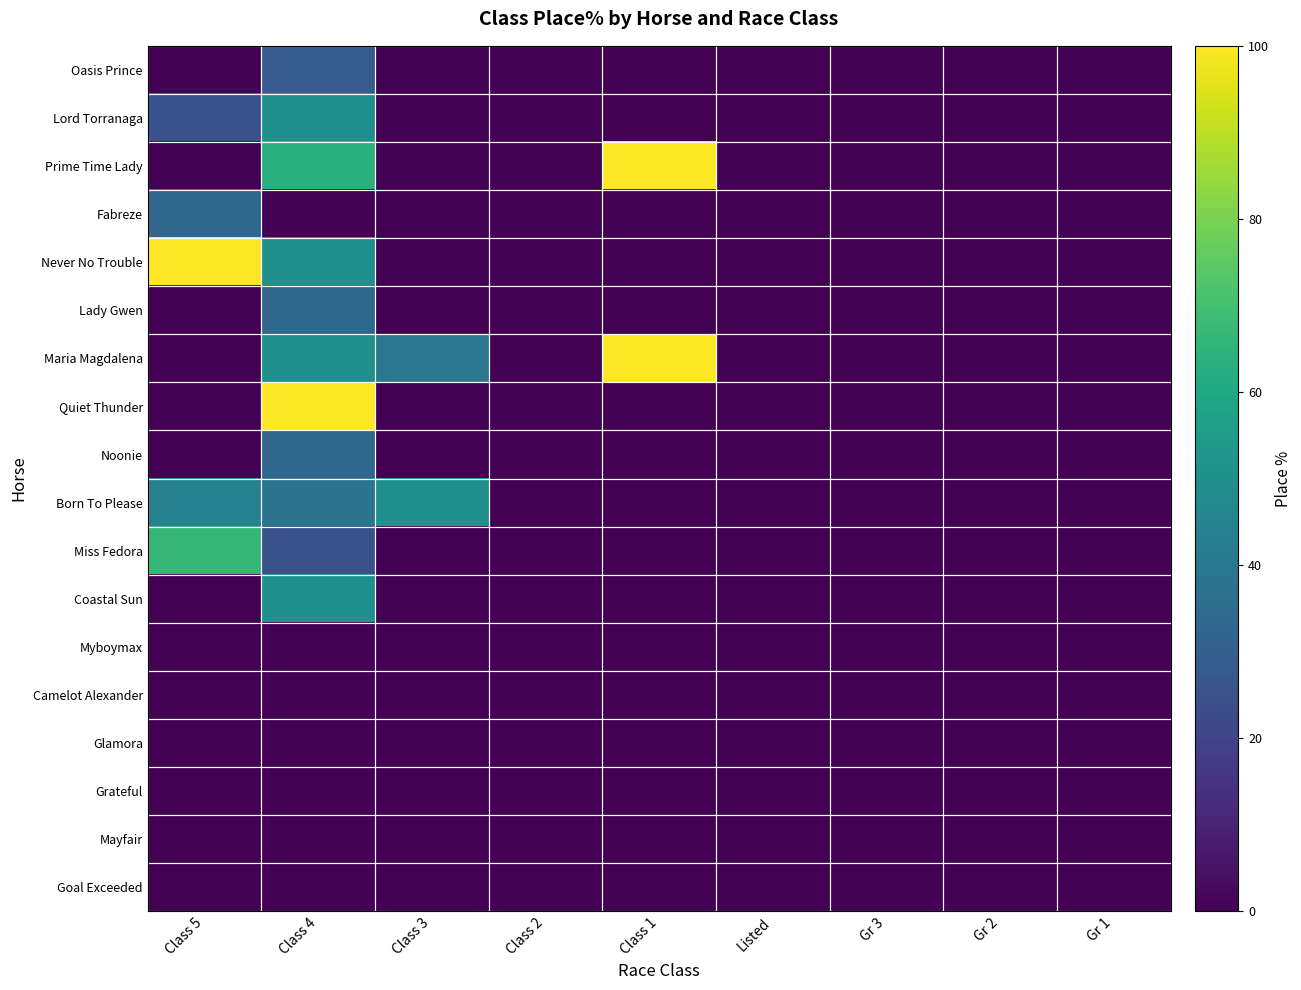

Reading left to right, transcribe all the data shown in this chart.

Oasis Prince: Class 5=0.0	Class 4=28.6	Class 3=0.0	Class 2=0.0	Class 1=0.0	Listed=0.0	Gr 3=0.0	Gr 2=0.0	Gr 1=0.0
Lord Torranaga: Class 5=25.0	Class 4=50.0	Class 3=0.0	Class 2=0.0	Class 1=0.0	Listed=0.0	Gr 3=0.0	Gr 2=0.0	Gr 1=0.0
Prime Time Lady: Class 5=0.0	Class 4=63.6	Class 3=0.0	Class 2=0.0	Class 1=100.0	Listed=0.0	Gr 3=0.0	Gr 2=0.0	Gr 1=0.0
Fabreze: Class 5=33.3	Class 4=0.0	Class 3=0.0	Class 2=0.0	Class 1=0.0	Listed=0.0	Gr 3=0.0	Gr 2=0.0	Gr 1=0.0
Never No Trouble: Class 5=100.0	Class 4=50.0	Class 3=0.0	Class 2=0.0	Class 1=0.0	Listed=0.0	Gr 3=0.0	Gr 2=0.0	Gr 1=0.0
Lady Gwen: Class 5=0.0	Class 4=33.3	Class 3=0.0	Class 2=0.0	Class 1=0.0	Listed=0.0	Gr 3=0.0	Gr 2=0.0	Gr 1=0.0
Maria Magdalena: Class 5=0.0	Class 4=50.0	Class 3=40.0	Class 2=0.0	Class 1=100.0	Listed=0.0	Gr 3=0.0	Gr 2=0.0	Gr 1=0.0
Quiet Thunder: Class 5=0.0	Class 4=100.0	Class 3=0.0	Class 2=0.0	Class 1=0.0	Listed=0.0	Gr 3=0.0	Gr 2=0.0	Gr 1=0.0
Noonie: Class 5=0.0	Class 4=33.3	Class 3=0.0	Class 2=0.0	Class 1=0.0	Listed=0.0	Gr 3=0.0	Gr 2=0.0	Gr 1=0.0
Born To Please: Class 5=44.4	Class 4=38.5	Class 3=50.0	Class 2=0.0	Class 1=0.0	Listed=0.0	Gr 3=0.0	Gr 2=0.0	Gr 1=0.0
Miss Fedora: Class 5=66.7	Class 4=25.0	Class 3=0.0	Class 2=0.0	Class 1=0.0	Listed=0.0	Gr 3=0.0	Gr 2=0.0	Gr 1=0.0
Coastal Sun: Class 5=0.0	Class 4=50.0	Class 3=0.0	Class 2=0.0	Class 1=0.0	Listed=0.0	Gr 3=0.0	Gr 2=0.0	Gr 1=0.0
Myboymax: Class 5=0.0	Class 4=0.0	Class 3=0.0	Class 2=0.0	Class 1=0.0	Listed=0.0	Gr 3=0.0	Gr 2=0.0	Gr 1=0.0
Camelot Alexander: Class 5=0.0	Class 4=0.0	Class 3=0.0	Class 2=0.0	Class 1=0.0	Listed=0.0	Gr 3=0.0	Gr 2=0.0	Gr 1=0.0
Glamora: Class 5=0.0	Class 4=0.0	Class 3=0.0	Class 2=0.0	Class 1=0.0	Listed=0.0	Gr 3=0.0	Gr 2=0.0	Gr 1=0.0
Grateful: Class 5=0.0	Class 4=0.0	Class 3=0.0	Class 2=0.0	Class 1=0.0	Listed=0.0	Gr 3=0.0	Gr 2=0.0	Gr 1=0.0
Mayfair: Class 5=0.0	Class 4=0.0	Class 3=0.0	Class 2=0.0	Class 1=0.0	Listed=0.0	Gr 3=0.0	Gr 2=0.0	Gr 1=0.0
Goal Exceeded: Class 5=0.0	Class 4=0.0	Class 3=0.0	Class 2=0.0	Class 1=0.0	Listed=0.0	Gr 3=0.0	Gr 2=0.0	Gr 1=0.0